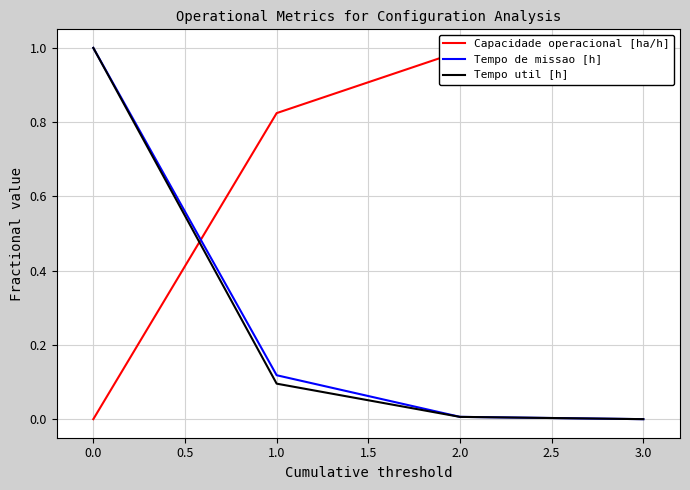

What is the maximum value for Tempo de missao [h]?

1.0